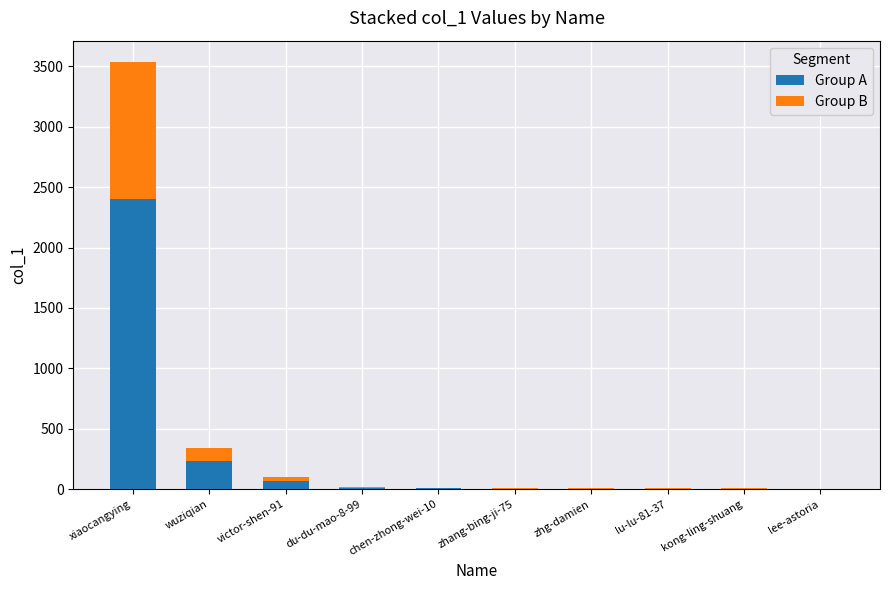

What is the highest value of the Group A series?

2403